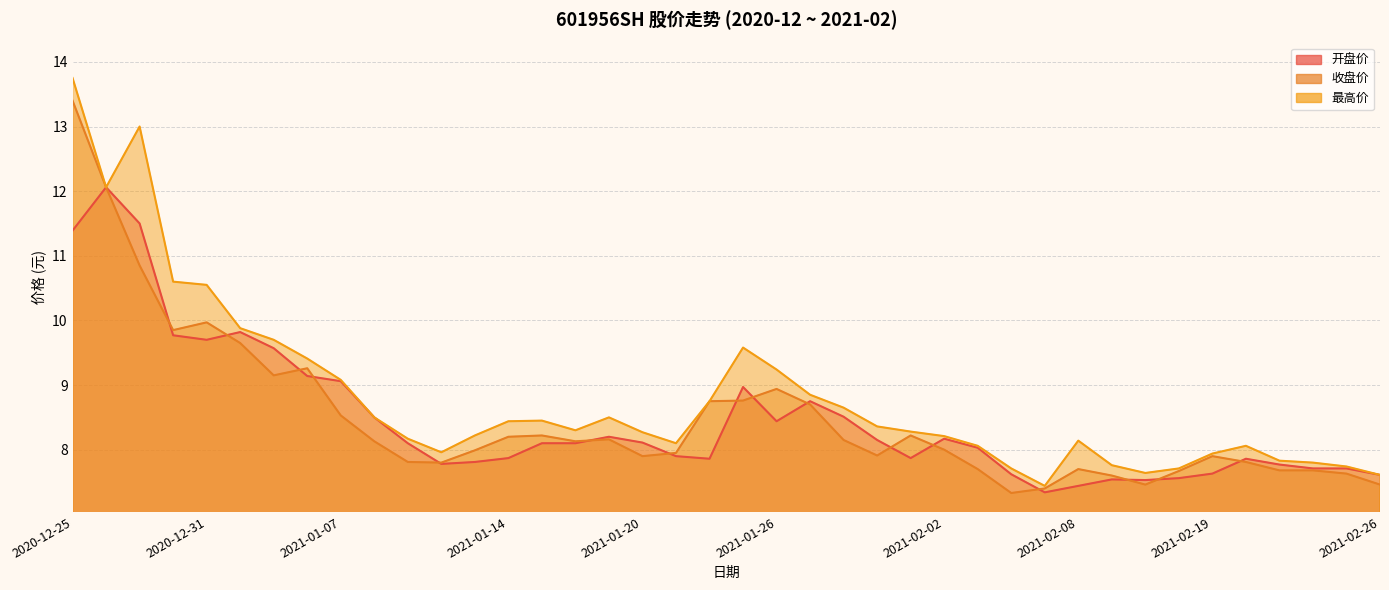

True or false: 开盘价 has a value of 8.2 at 2021-01-19.

True